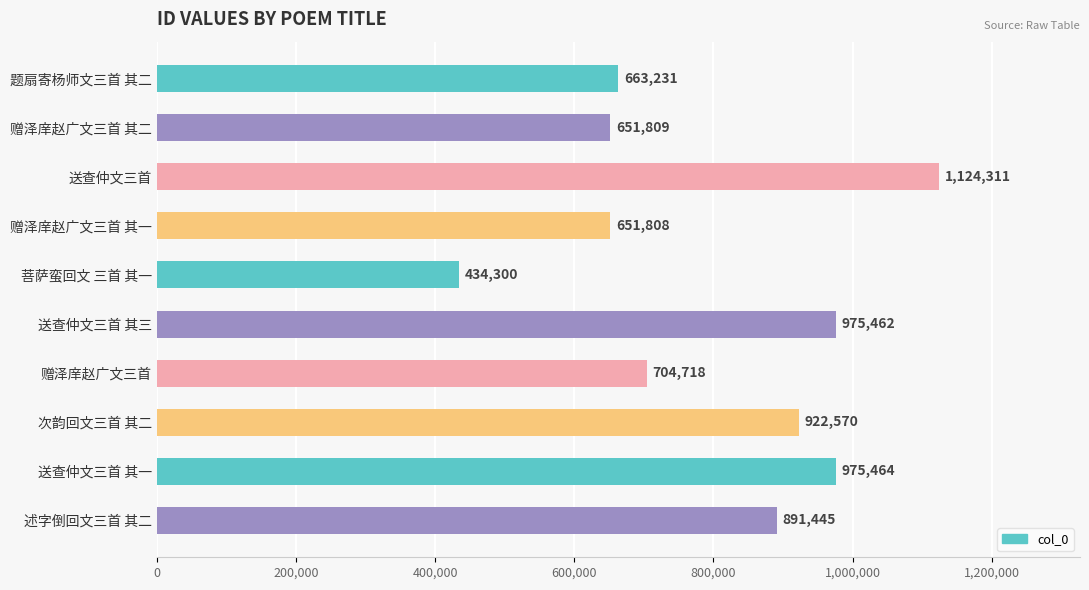

Reading top to bottom, transcribe all the data shown in this chart.

题扇寄杨师文三首 其二=663231	赠泽庠赵广文三首 其二=651809	送查仲文三首=1124311	赠泽庠赵广文三首 其一=651808	菩萨蛮回文 三首 其一=434300	送查仲文三首 其三=975462	赠泽庠赵广文三首=704718	次韵回文三首 其二=922570	送查仲文三首 其一=975464	述字倒回文三首 其二=891445